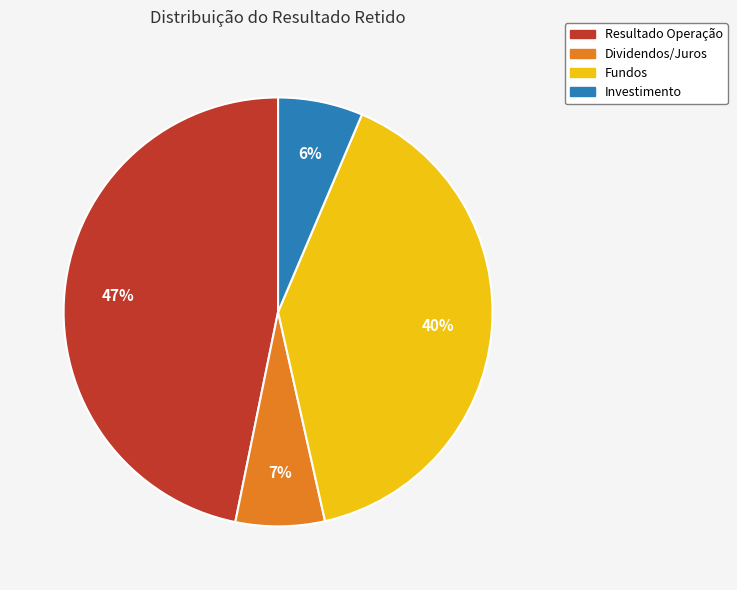

Is there any slice that represents more than half of the pie?

No